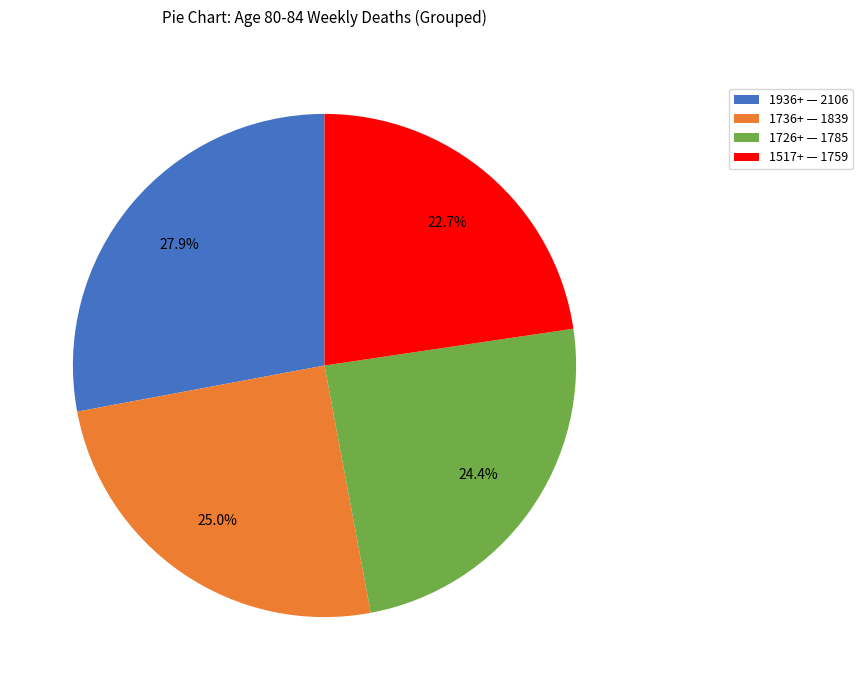

Which has a higher value, 1517+ — 1759 or 1736+ — 1839?

1736+ — 1839